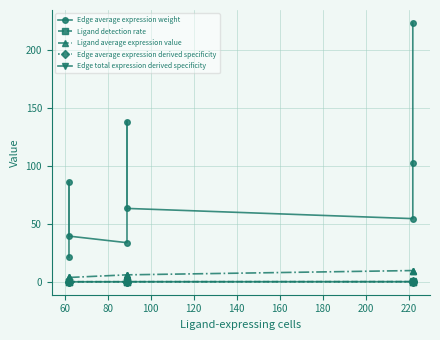

How many lines are shown in the chart?

5